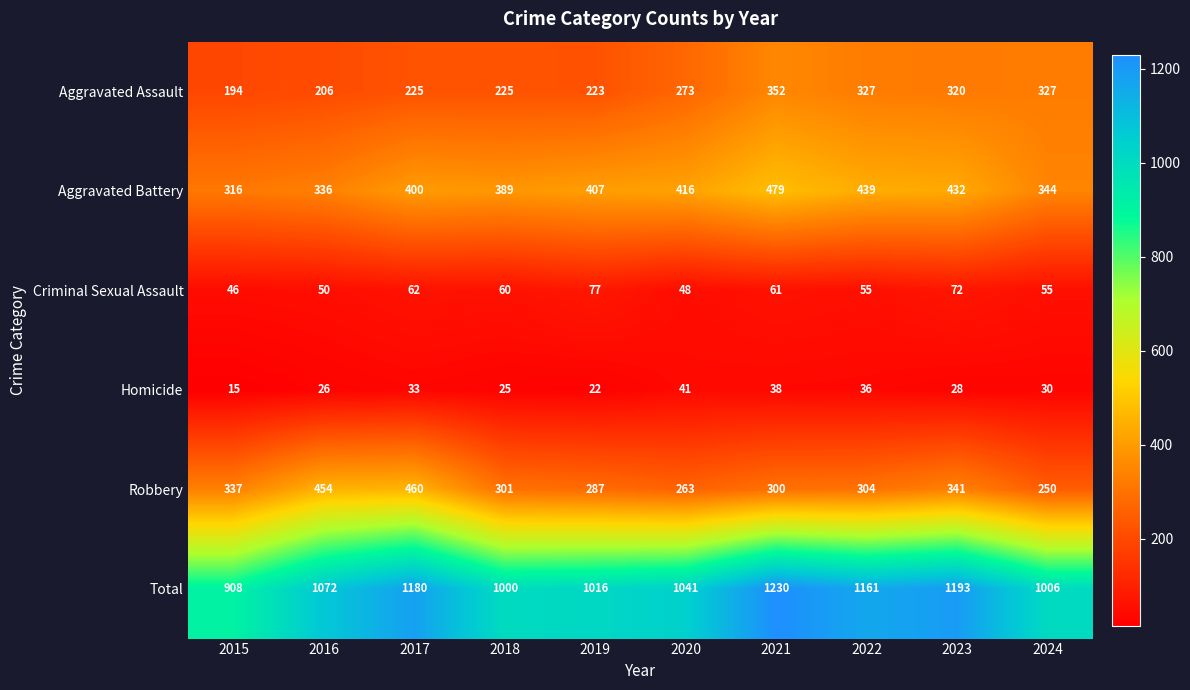

What is the smallest value displayed?

15